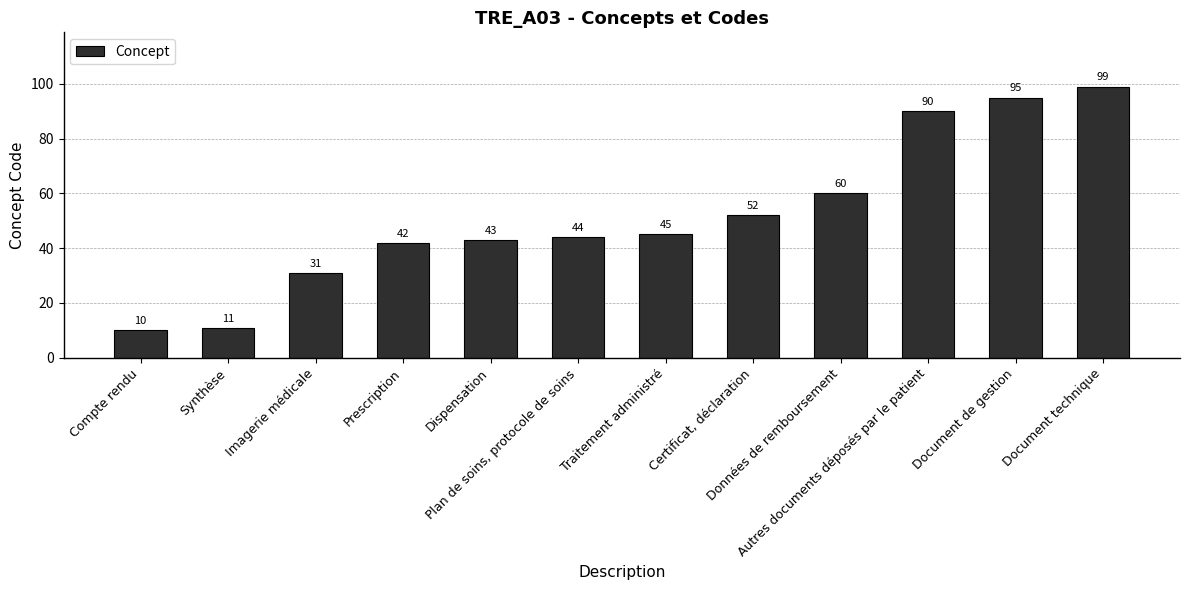

How many data points are less than 45?

6